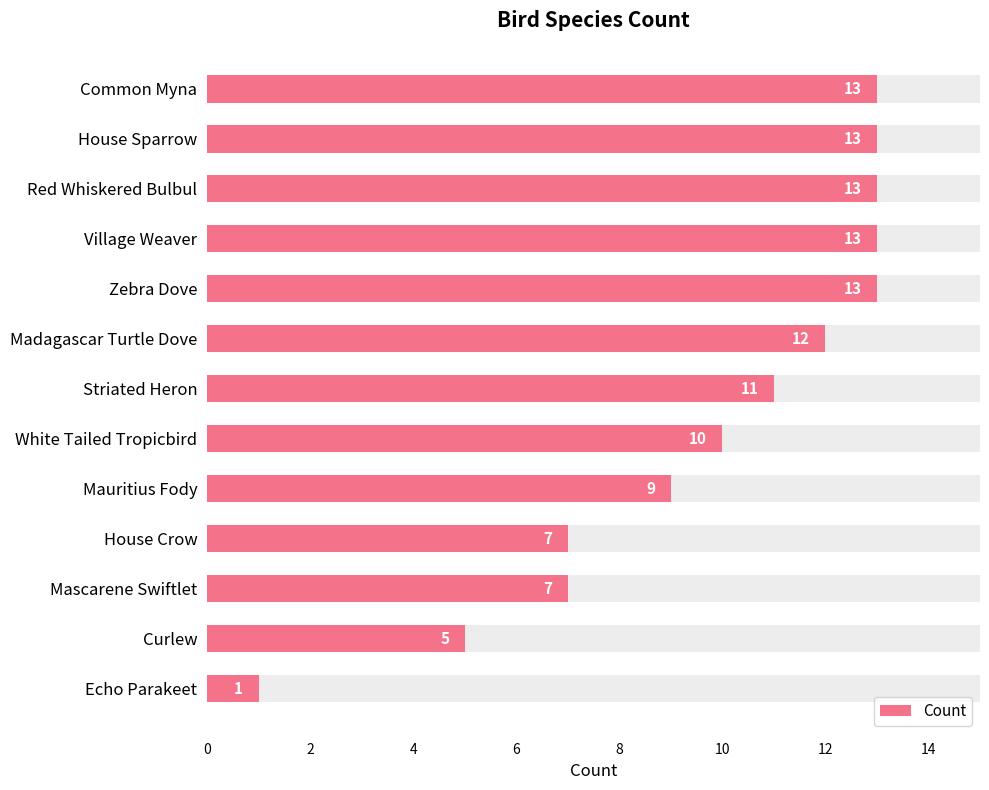

How many bars are there in total?

13